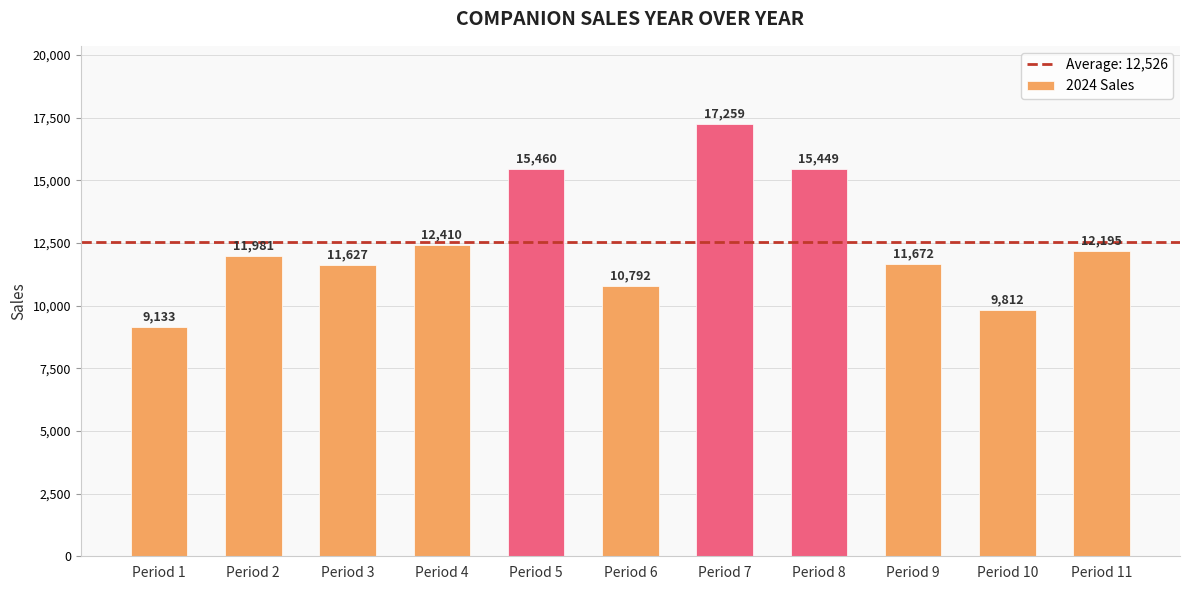

Is it true that the value at Period 4 is 12410?

True